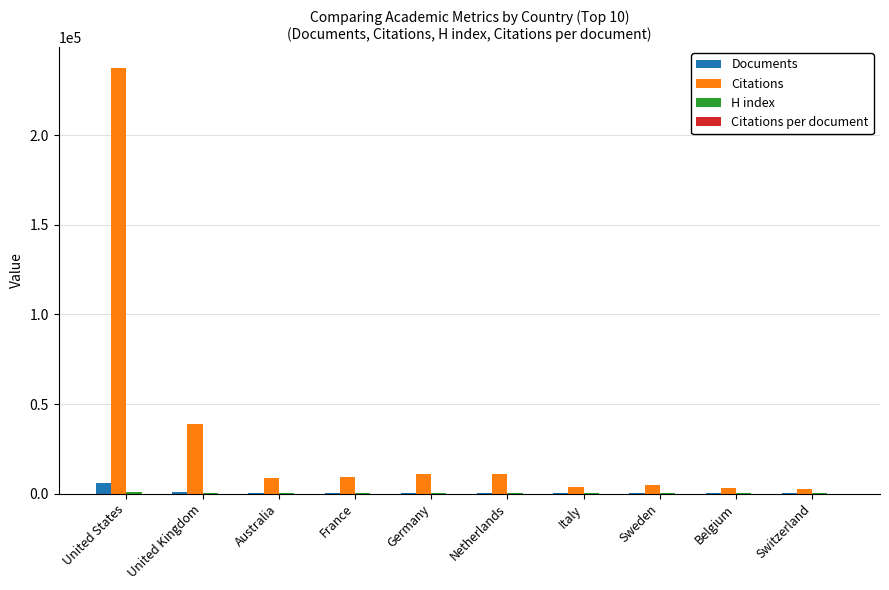

What is the greatest value displayed?

237343.0